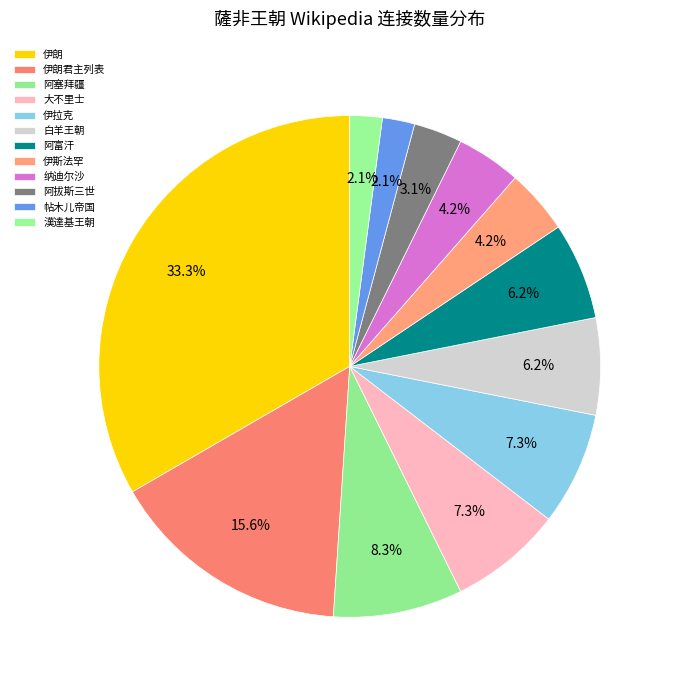

To the nearest percent, what is the combined percentage of 伊朗 and 漢達基王朝?

35%